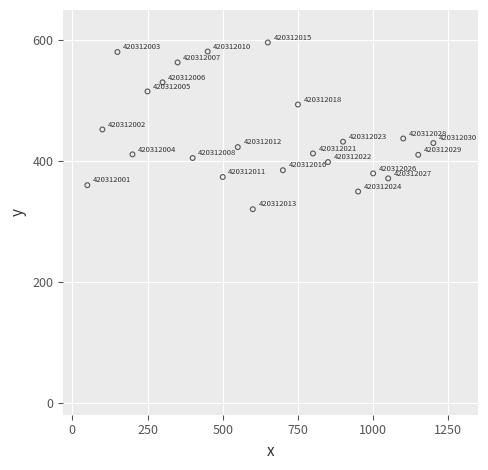

What is the range of Y values (max minus min)?

276.0